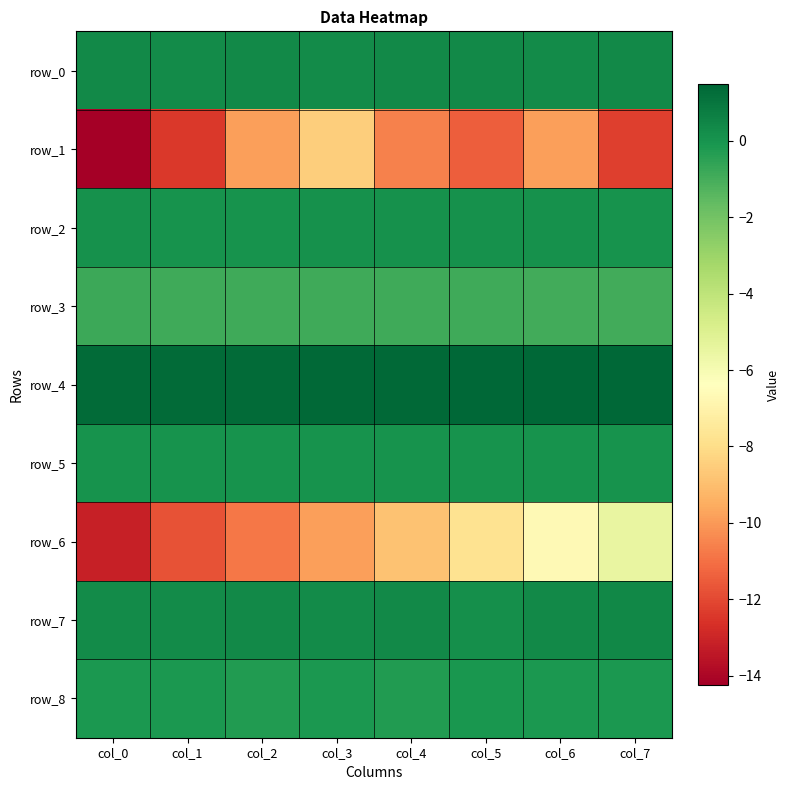

Where is row_4 nearest to the value 1?

col_0